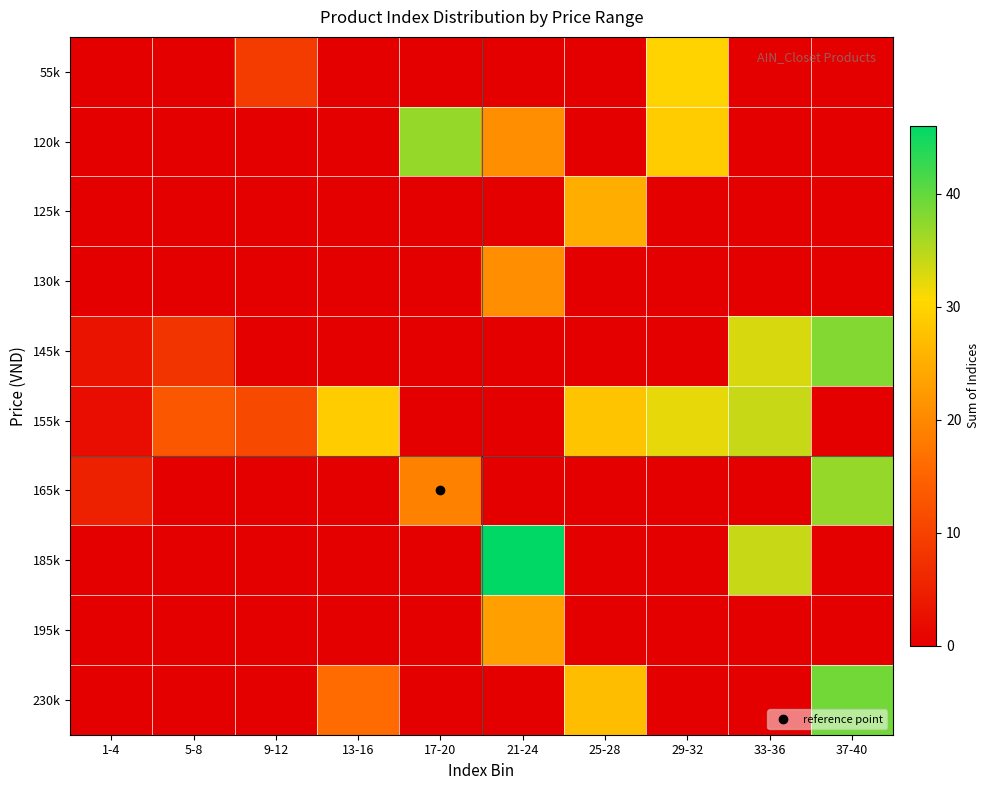

Which series has the widest spread of values?

185k